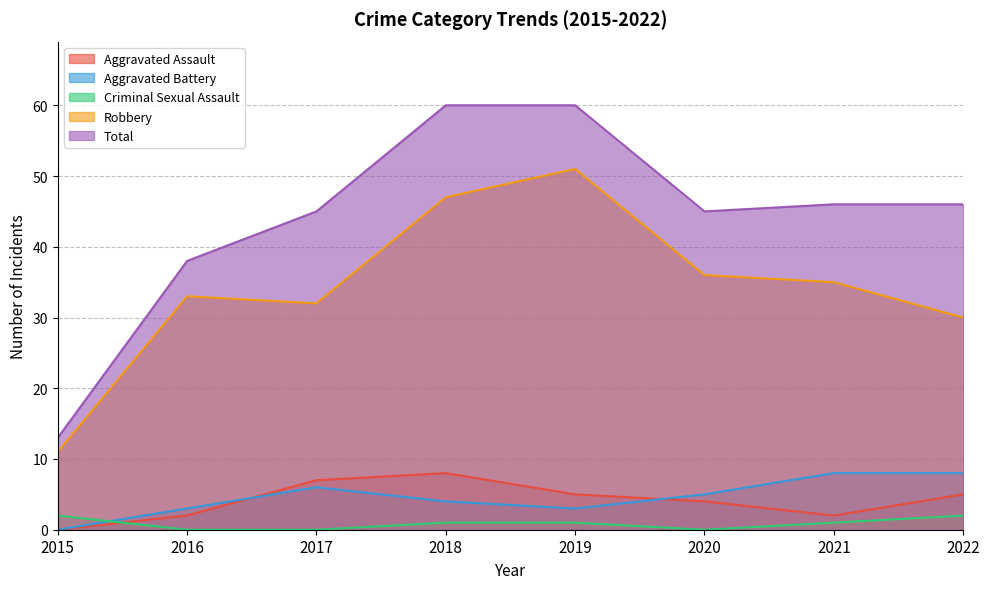

What is the value of the Robbery point at the 8th from the left?

30